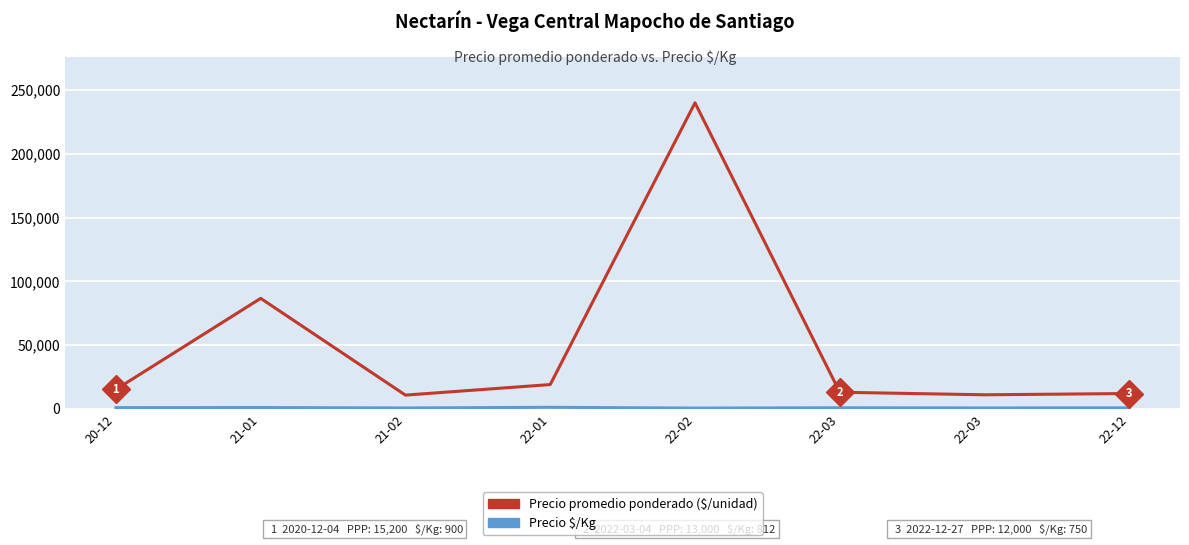

Is this an area chart (filled region under the line)?

No